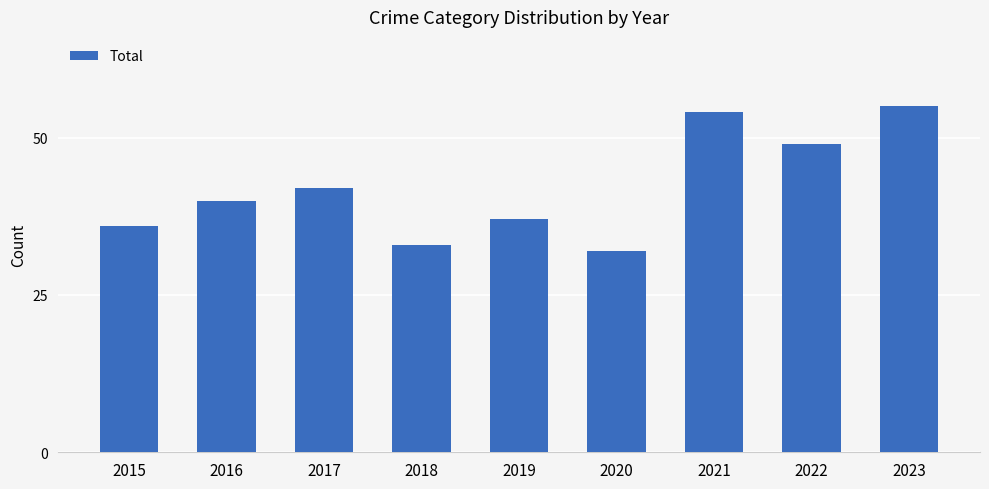

How many data points are less than 40?

4